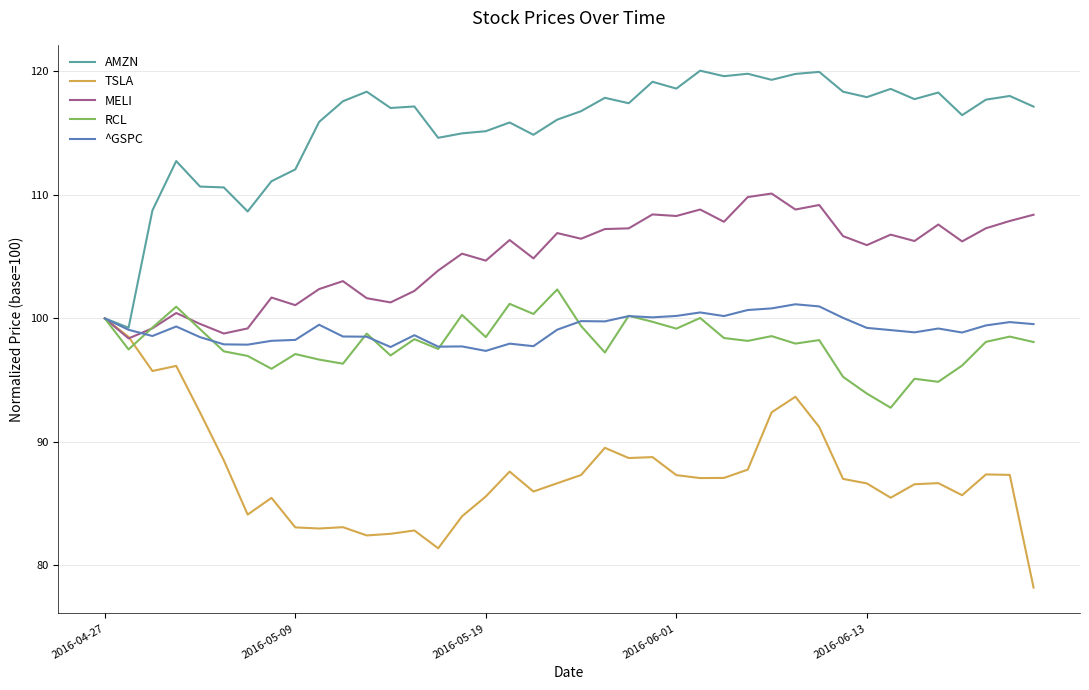

What is the minimum value for MELI?

98.4